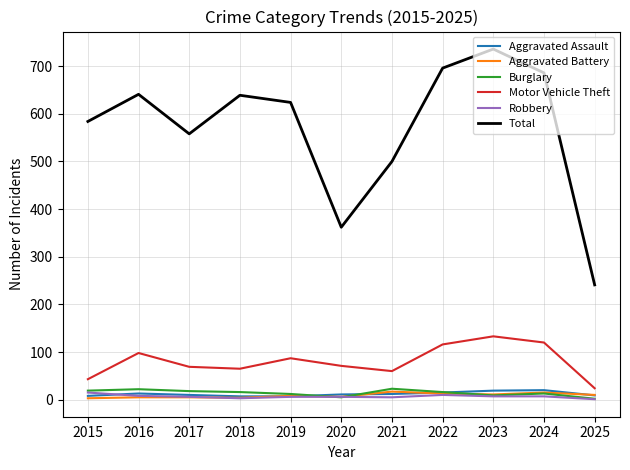

True or false: Total and Motor Vehicle Theft cross at least once.

False